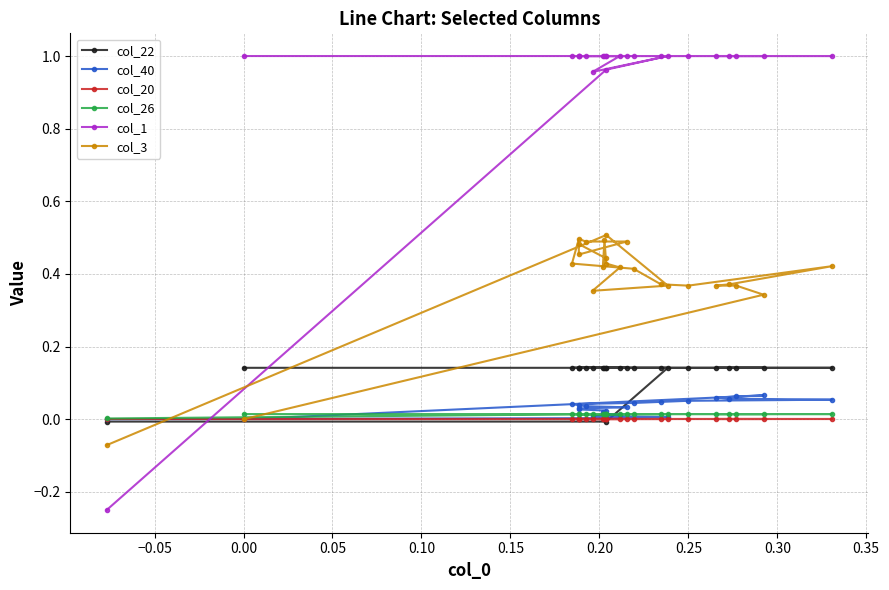

Which series ends up on top after the final intersection of col_22 and col_26?

col_22